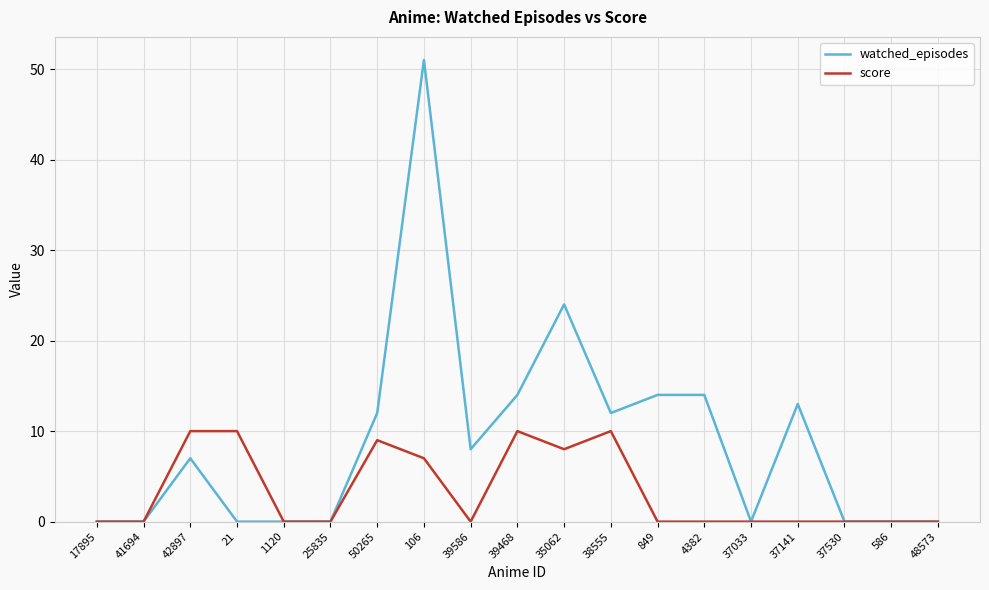

List the series in order of their overall mean, lowest first.

score, watched_episodes